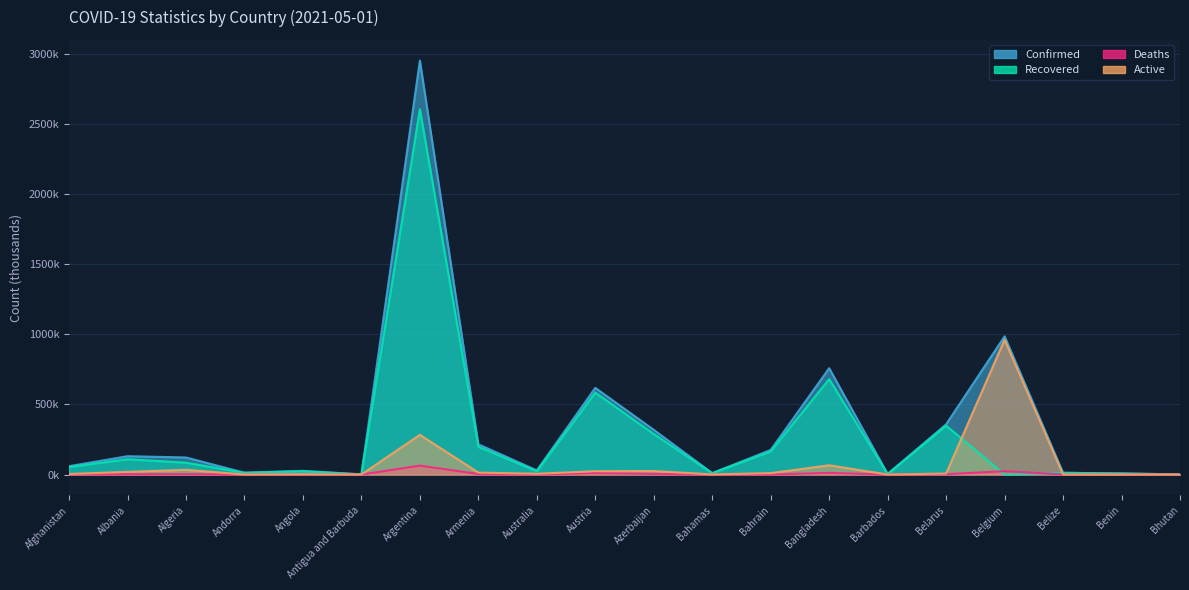

How many data points in Active are above 7?

10